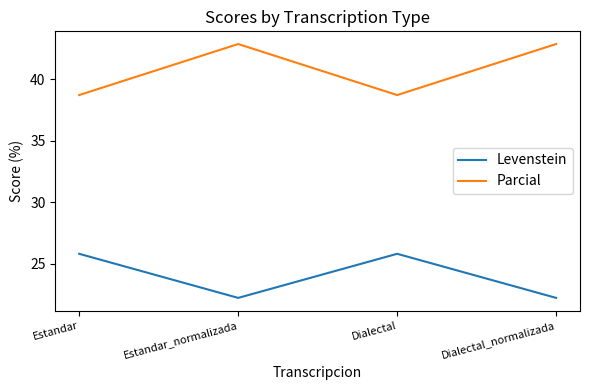

At which category does Parcial reach its first local peak?

Estandar_normalizada